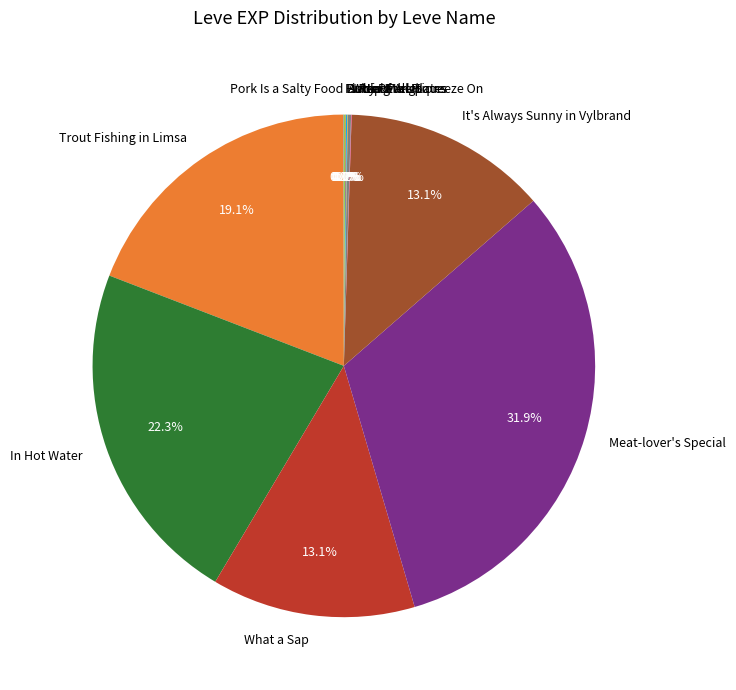

Does any single category account for the majority?

No